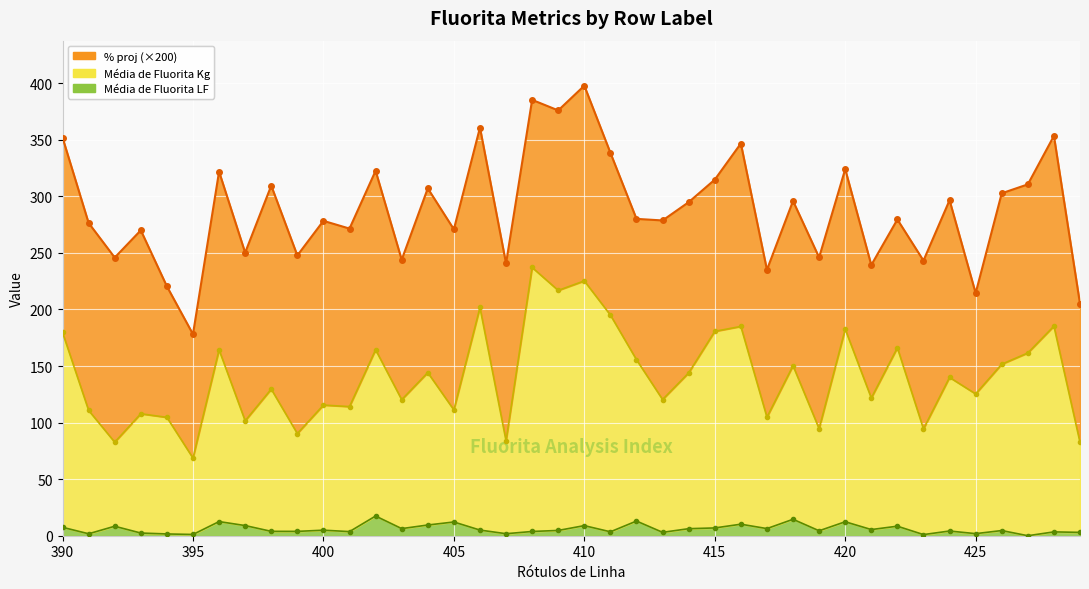

True or false: Kg line has a value of 41.9 at 11.

False